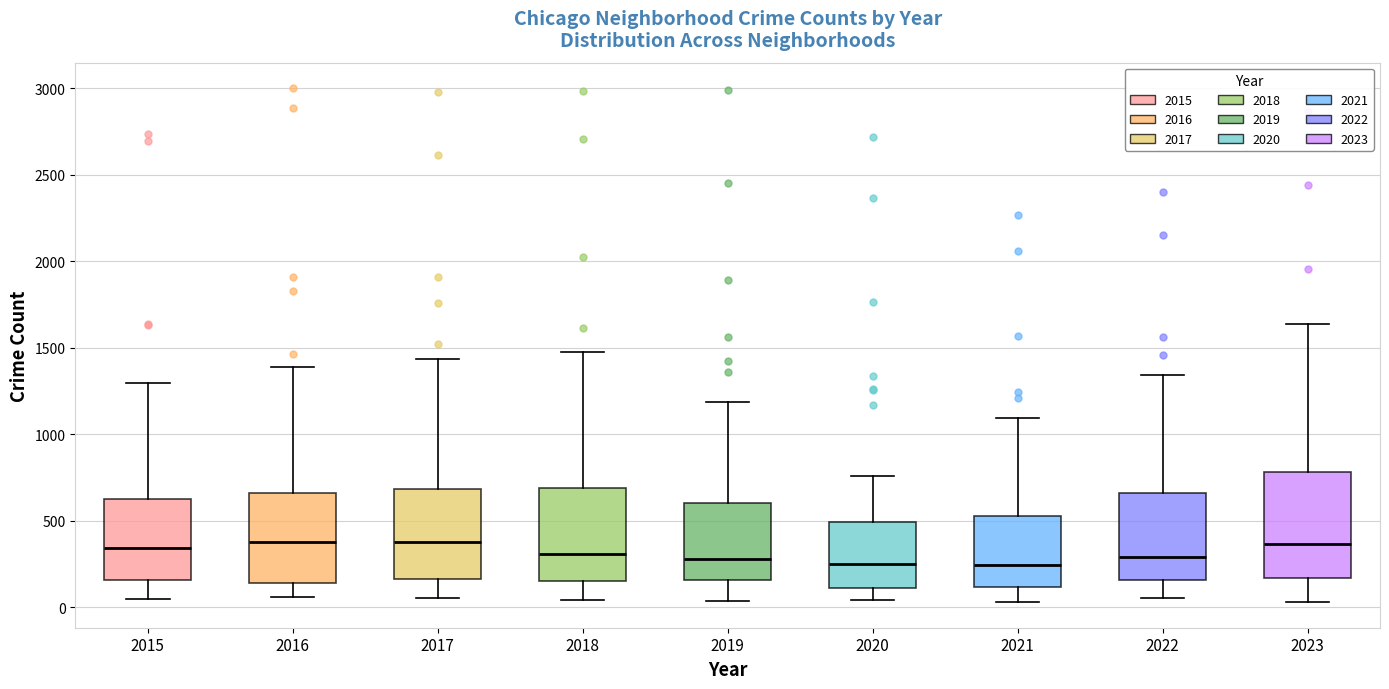

Where is the upper edge of the box at x = 2017 on the y-axis? The values are not printed on the chart, so give them approximately, as read against the axis.

700